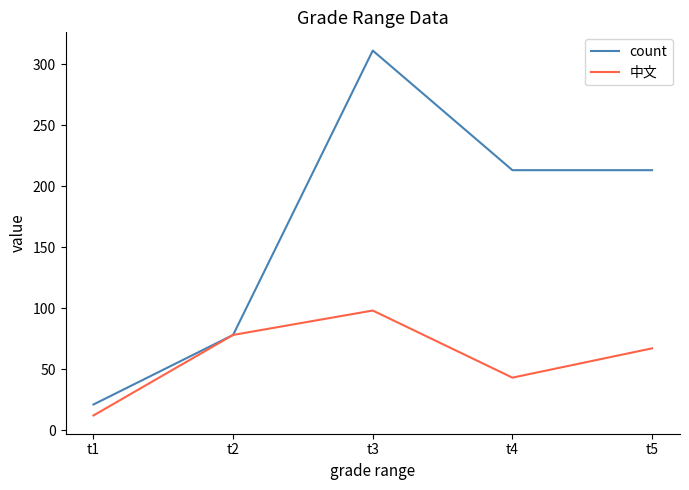

How many count values are between 78 and 213?

3